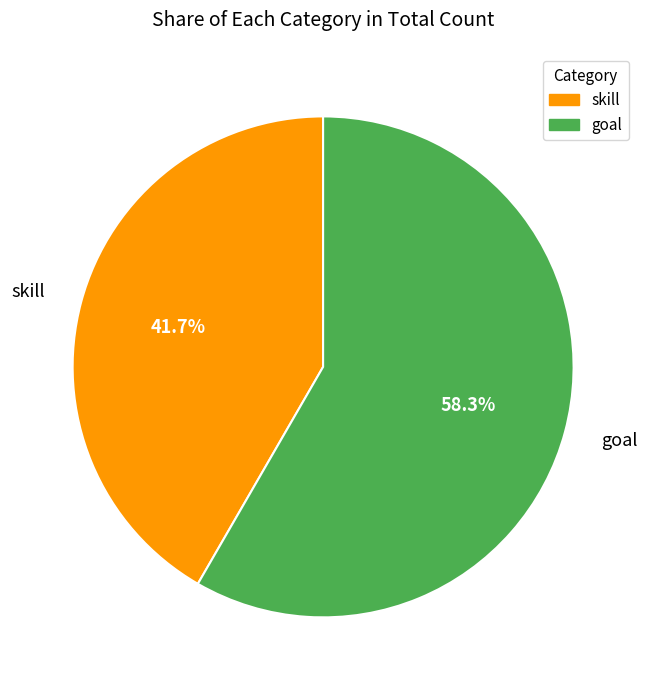

The skill slice represents 35% of the pie. True or false?

False